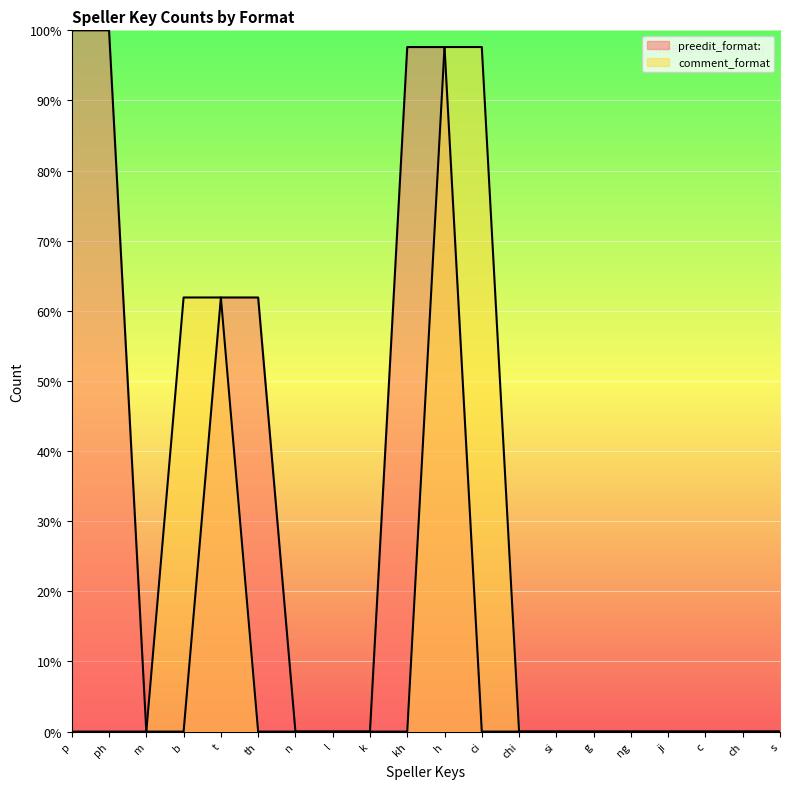

Which category has the highest value across all series?

p